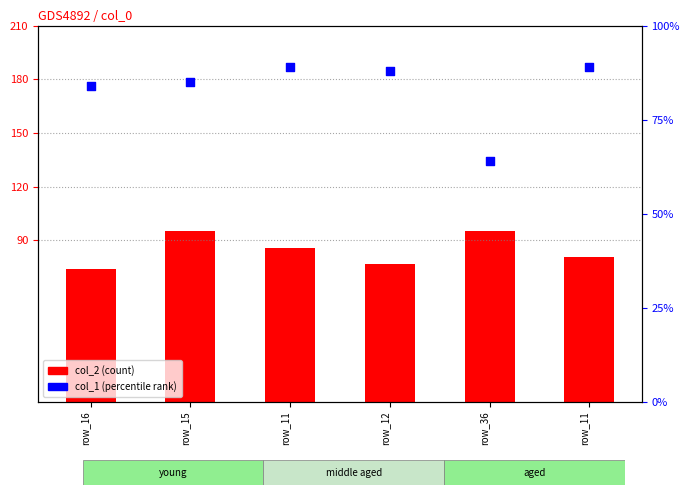

What are all the series names shown in the legend?

col_2, col_1